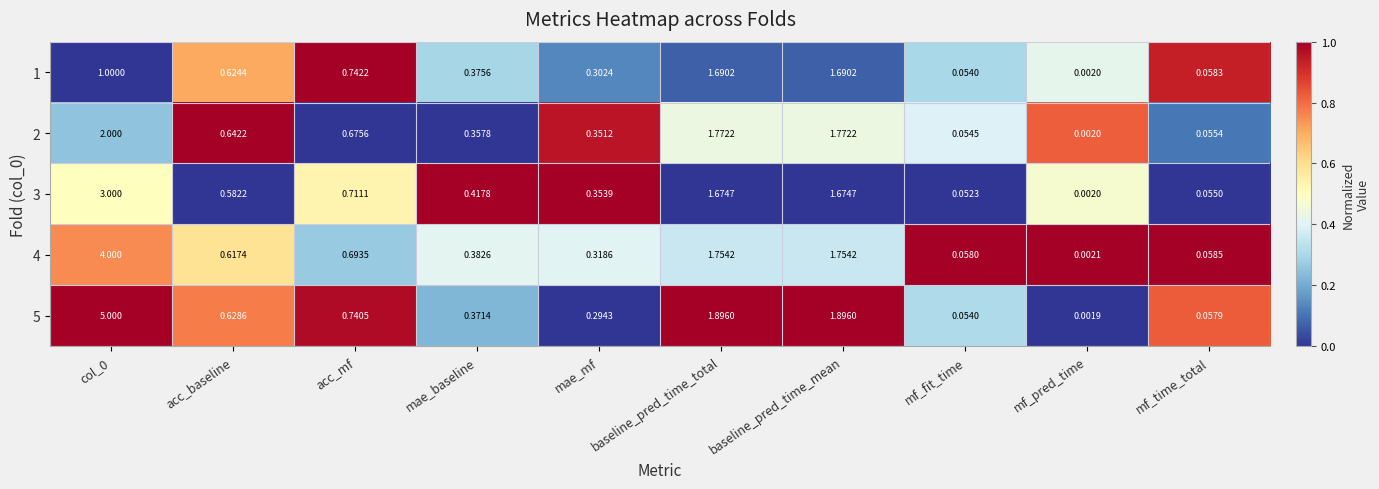

Which category has the lowest value in the 3 series?

mf_pred_time